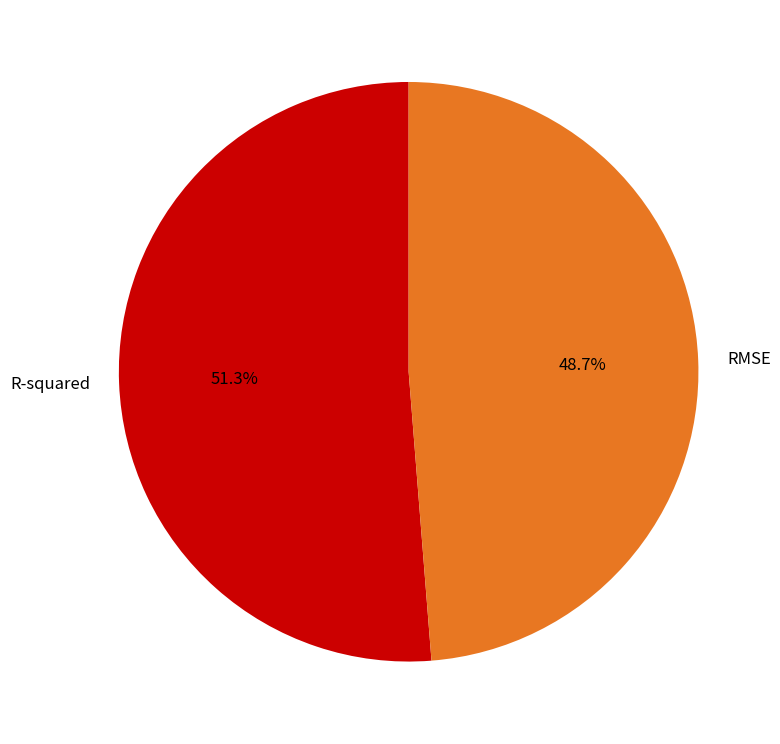

Combined, what portion of the pie is R-squared and RMSE?

100.0%